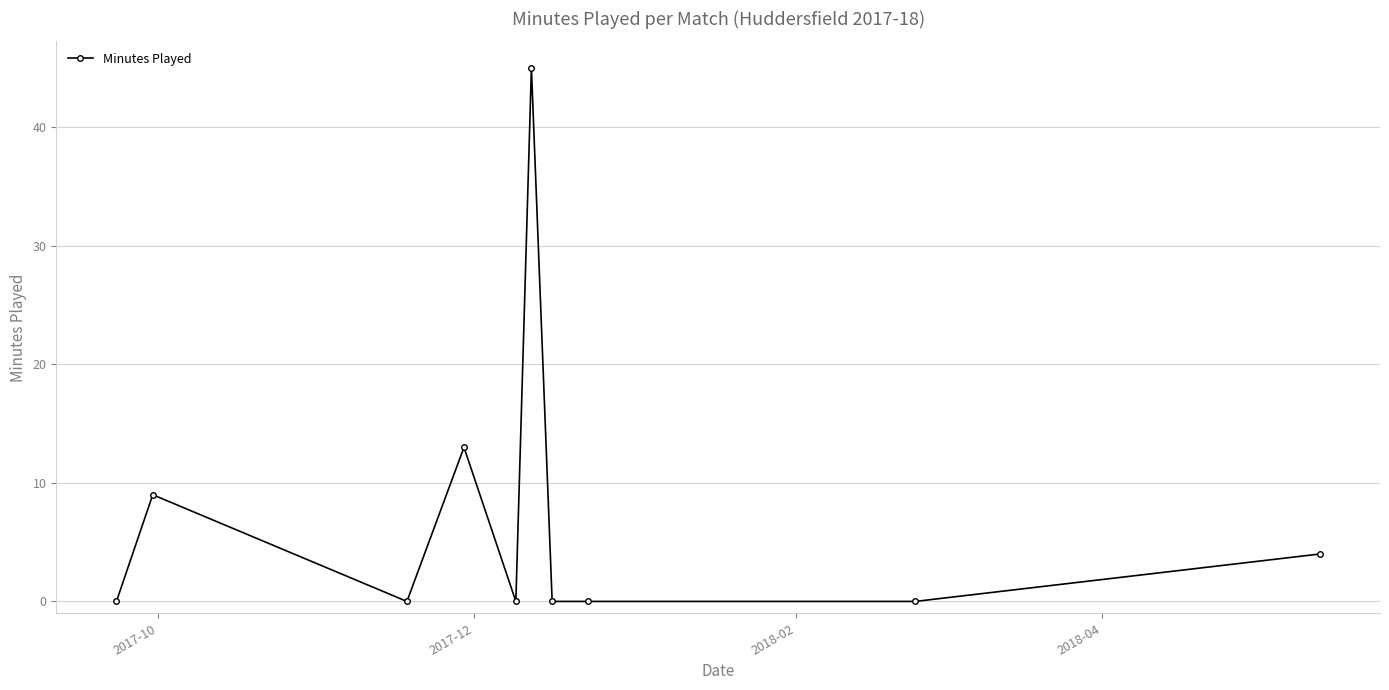

True or false: the data has more than 1 interior local peaks.

True